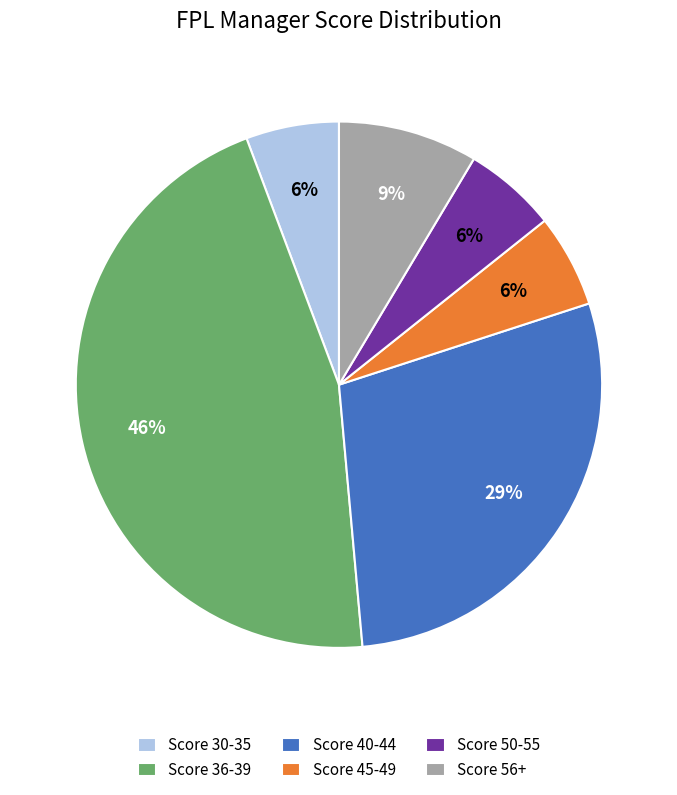

Is there a majority slice in this chart?

No